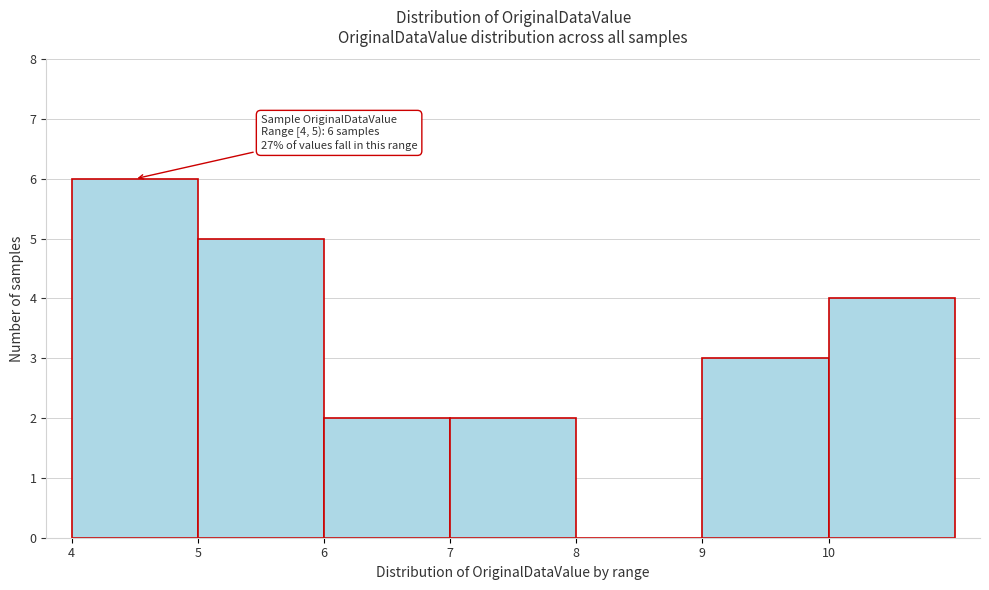

Which range on the x-axis has the tallest bar?

4 to 5